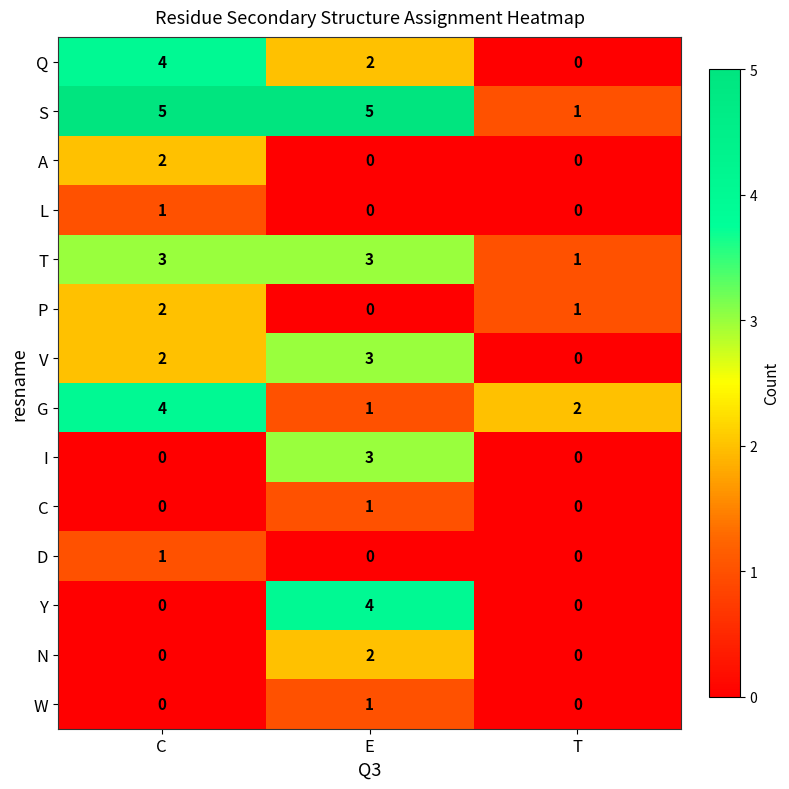

How many V values are between 0 and 3?

3